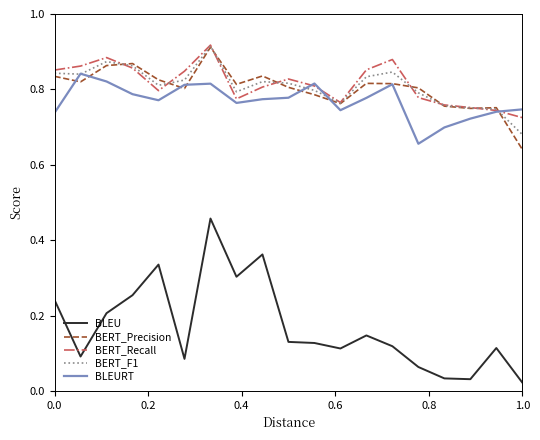

Which series has the largest range (max minus min)?

BLEU